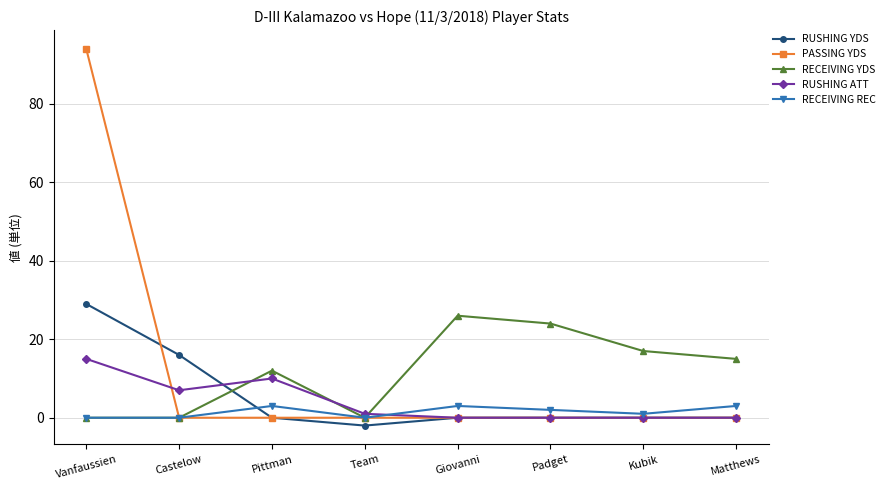

True or false: RECEIVING YDS has more than 2 points higher than both neighbors.

False